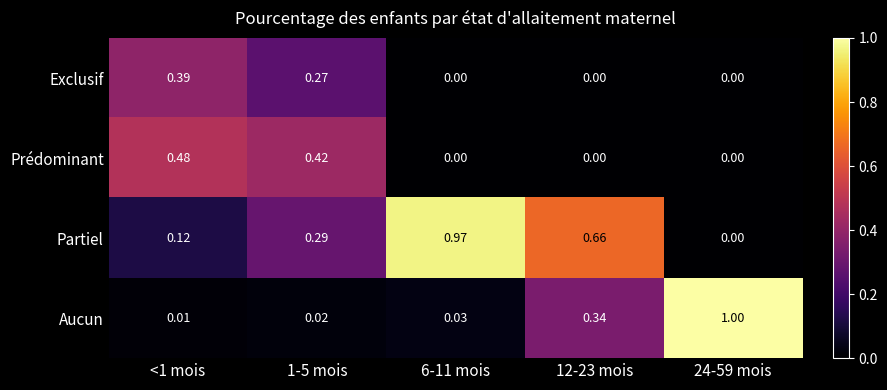

Between 1-5 mois and 24-59 mois, which series saw the biggest shift?

Aucun